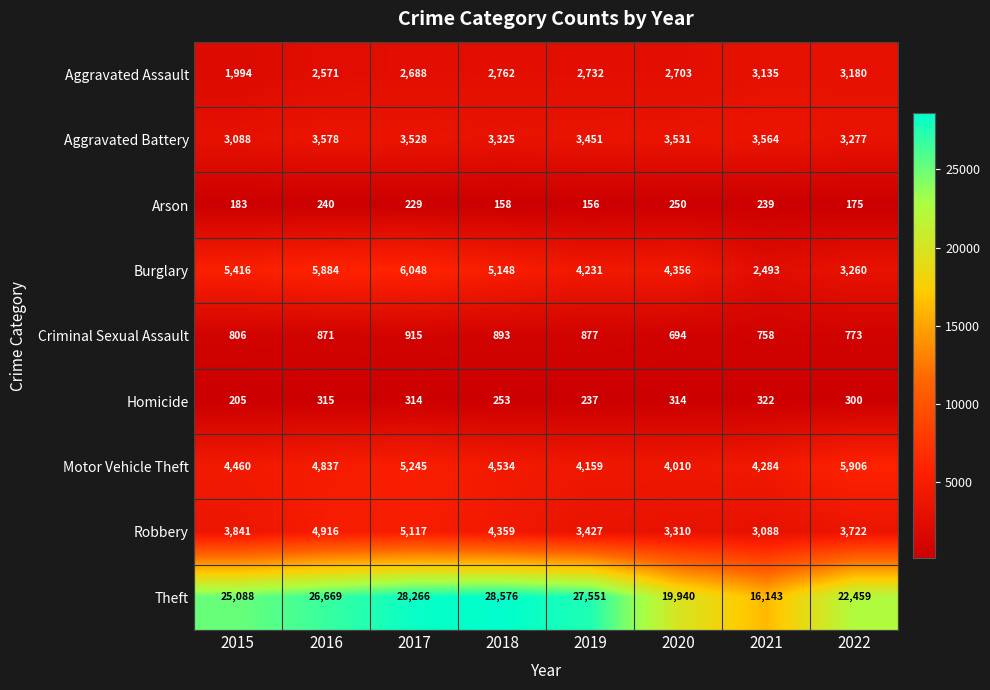

Is it true that Motor Vehicle Theft equals 1093 at 2021?

False